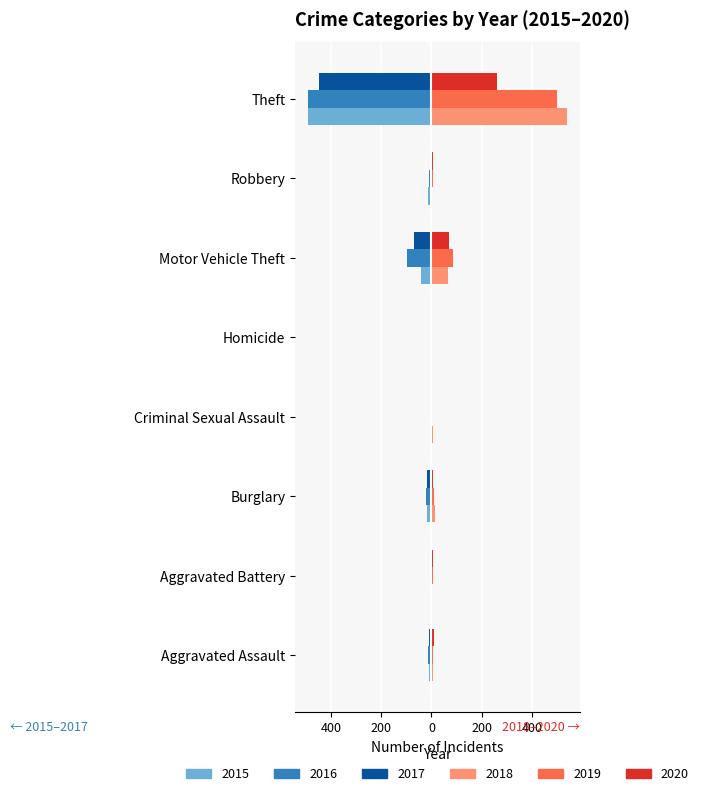

Reading left to right, list all the values displayed in this chart.

2015: -8	-3	-19	-4	-1	-43	-15	-491
2016: -13	-5	-22	-6	0	-98	-8	-489
2017: -10	-5	-18	-2	-1	-69	-6	-447
2018: 7	4	16	5	0	65	3	539
2019: 7	8	12	4	0	87	6	500
2020: 11	6	5	1	0	71	6	261